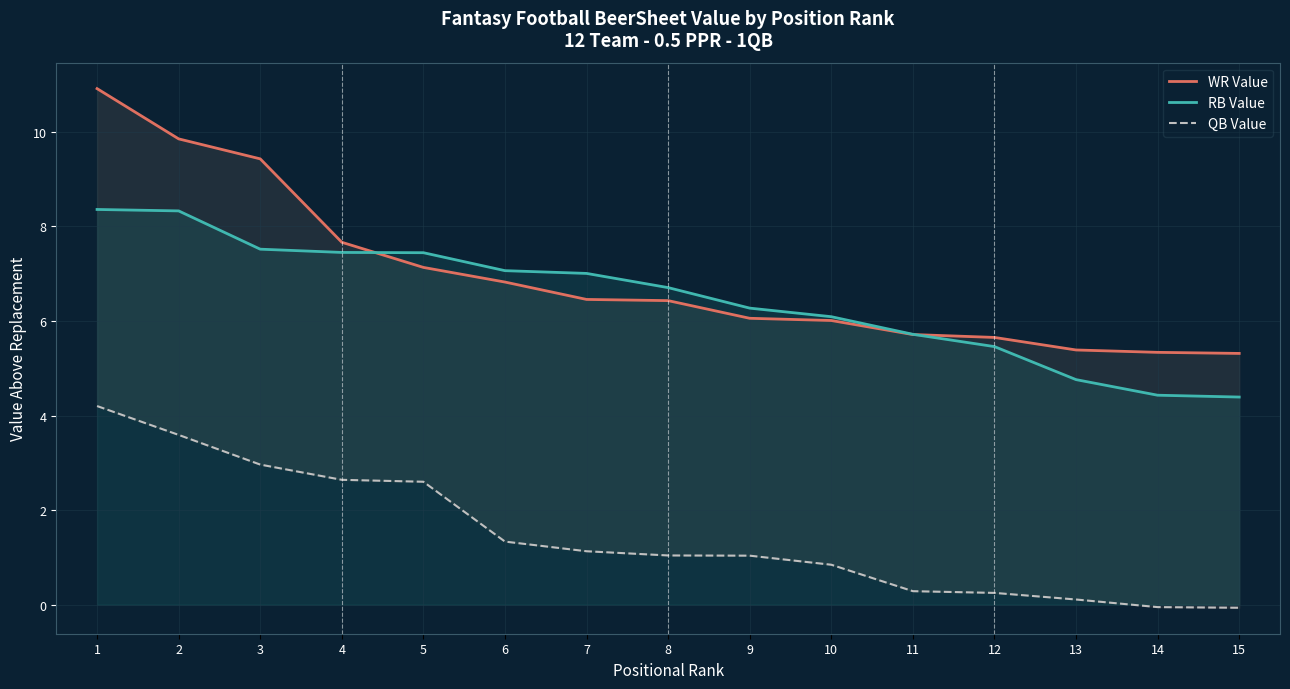

At which label does RB Value reach its minimum?

15